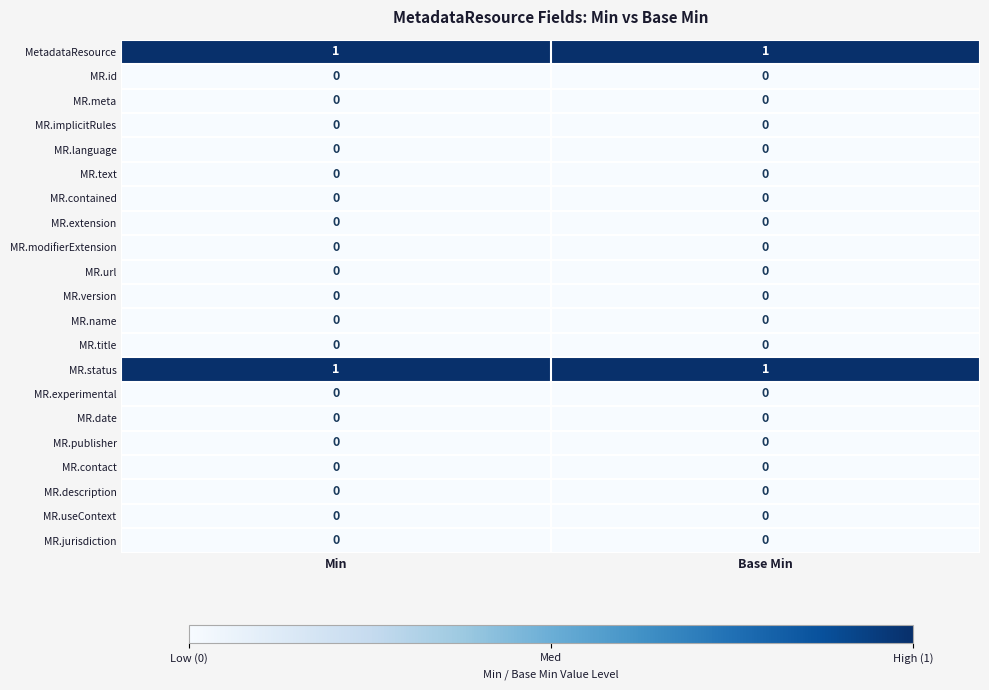

What is the maximum value shown in the chart?

1